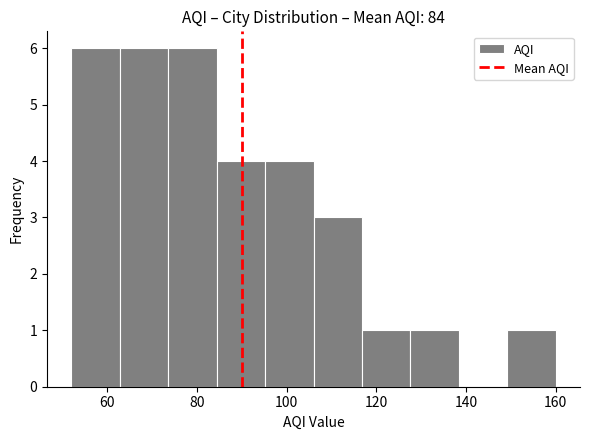

Reading left to right, transcribe this chart: for each bar, give the range it covers on the x-axis and its height. Neither the bar edges nor the heights are printed on the chart, so give them approximately, as read against the axes.

52.0 to 62.8: 6
62.8 to 73.6: 6
73.6 to 84.4: 6
84.4 to 95.2: 4
95.2 to 106.0: 4
106.0 to 116.8: 3
116.8 to 127.6: 1
127.6 to 138.4: 1
138.4 to 149.2: 0
149.2 to 160.0: 1